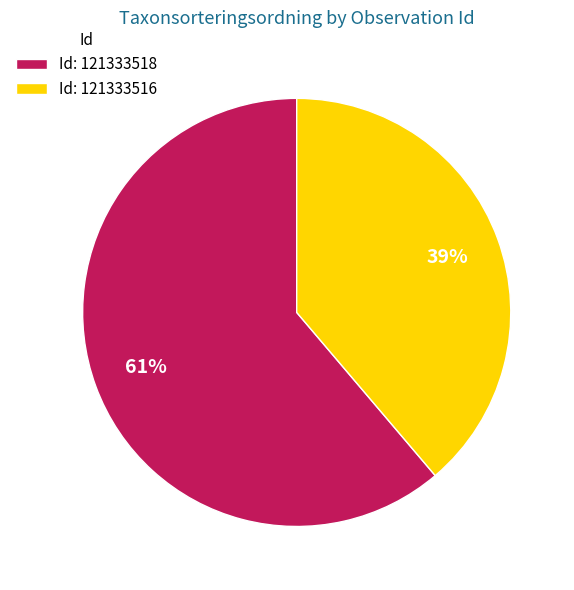

Between Id: 121333518 and Id: 121333516, which is larger?

Id: 121333518